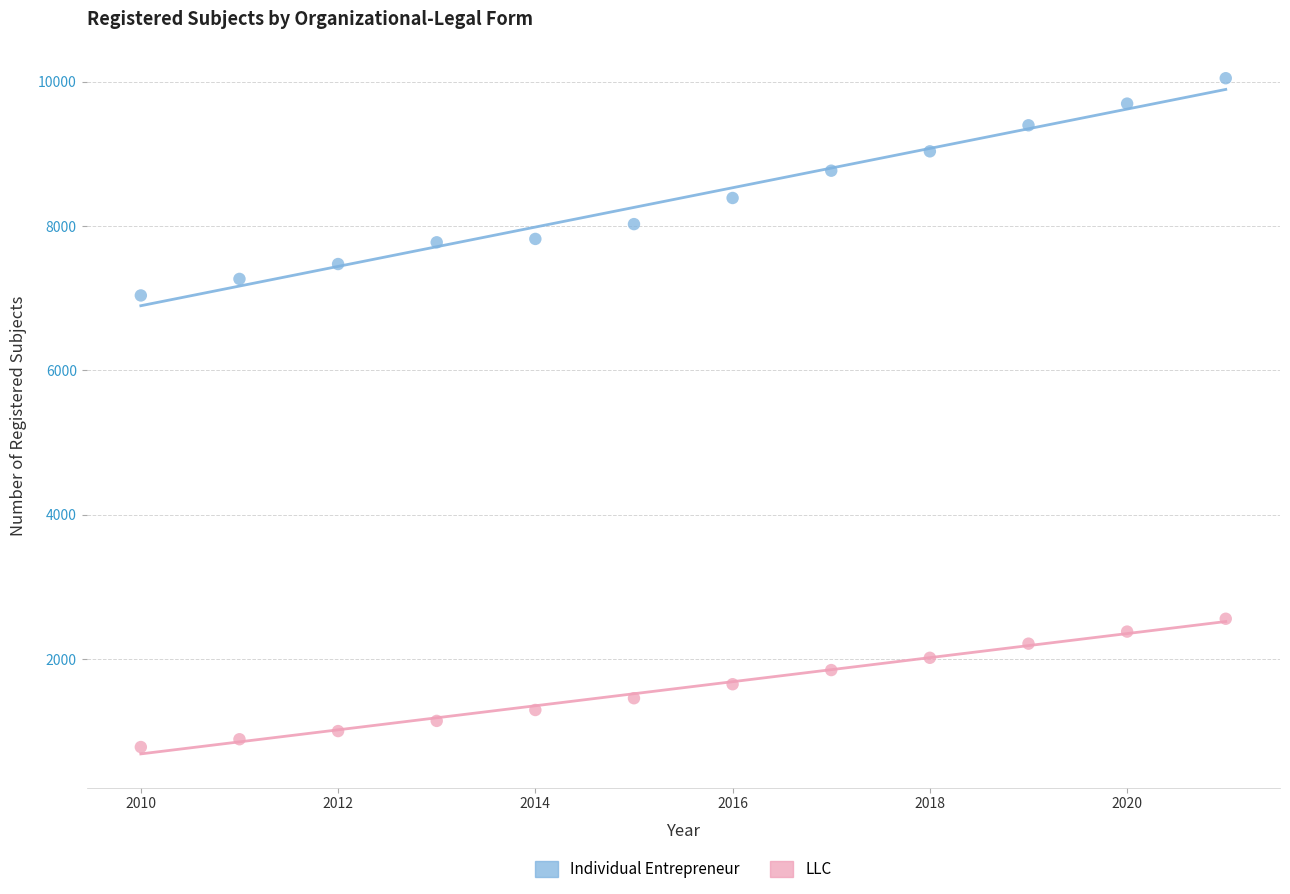

Which series reaches the maximum Y coordinate?

Individual Entrepreneur